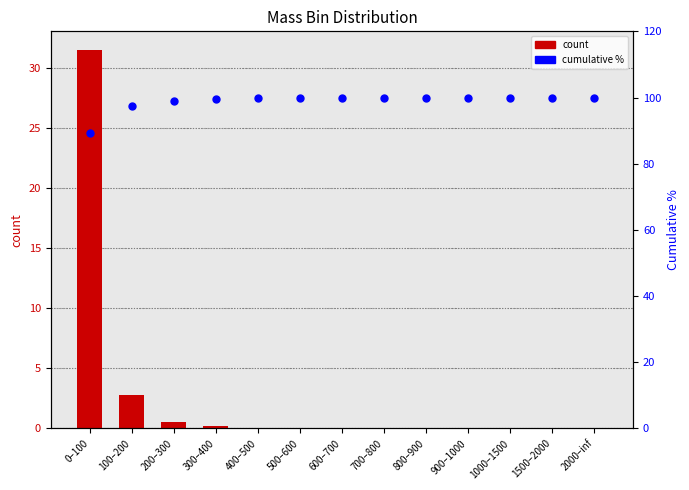

At which category is the sum across all series the highest?

0–100